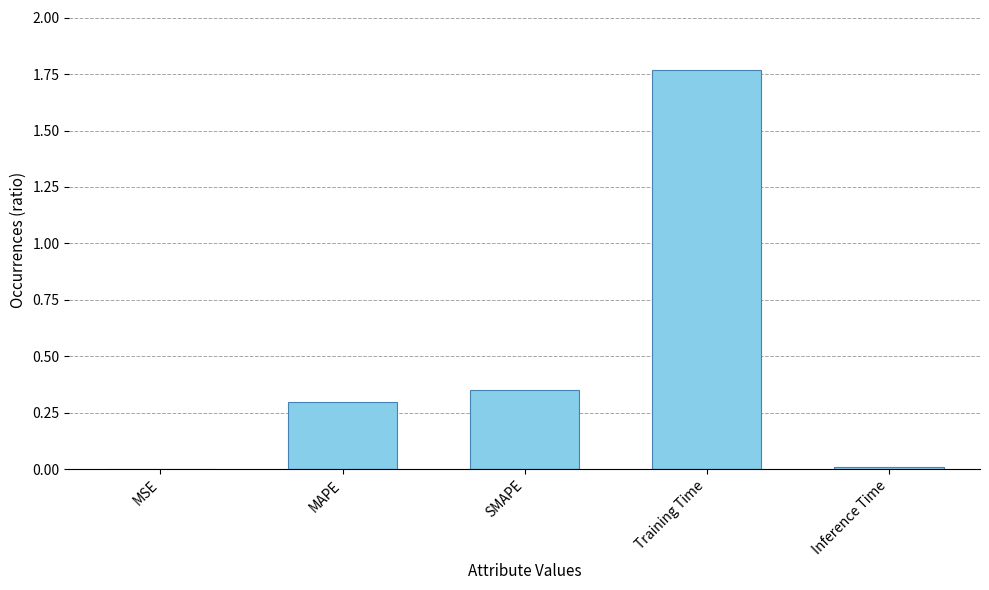

Between Inference Time and MAPE, which is larger?

MAPE